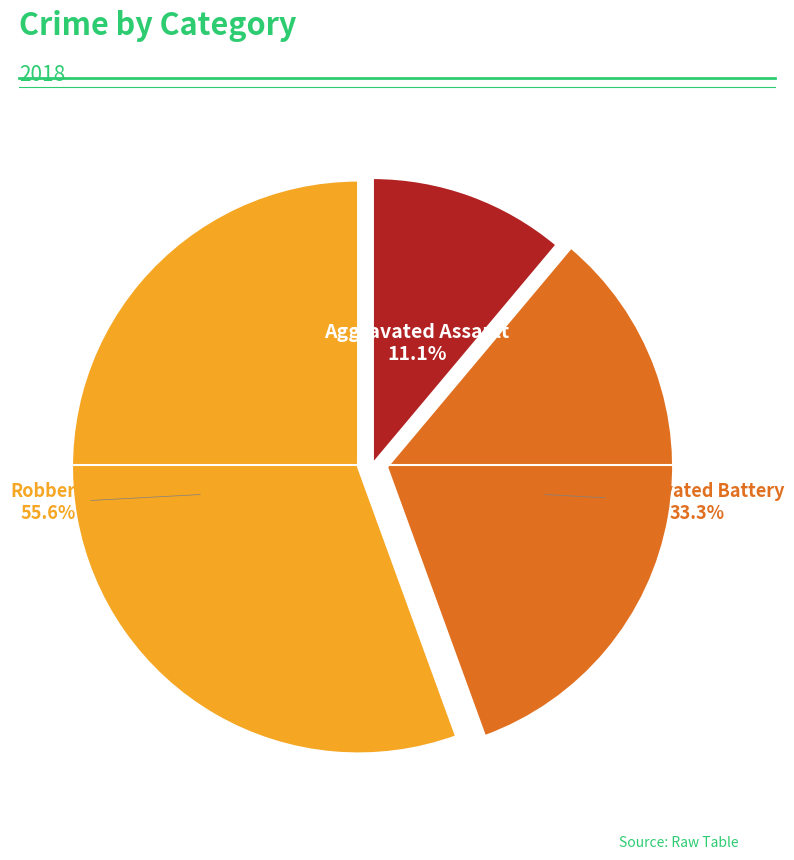

Is there a majority slice in this chart?

Yes